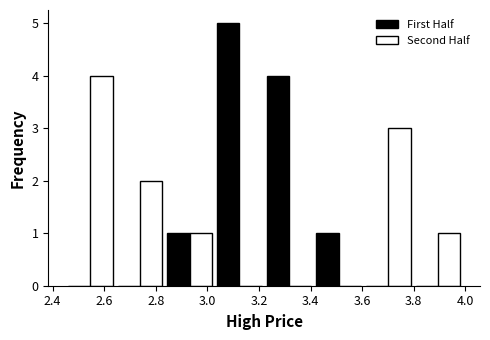

Reading left to right, list every range on the x-axis with the height of the bar of each series over it. Neither the bar edges nor the heights are printed on the chart, so give them approximately, as read against the axes.

2.46 to 2.64: First Half=0	Second Half=4
2.64 to 2.84: First Half=0	Second Half=2
2.84 to 3.02: First Half=1	Second Half=1
3.02 to 3.22: First Half=5	Second Half=0
3.22 to 3.42: First Half=4	Second Half=0
3.42 to 3.60: First Half=1	Second Half=0
3.60 to 3.80: First Half=0	Second Half=3
3.80 to 4.00: First Half=0	Second Half=1